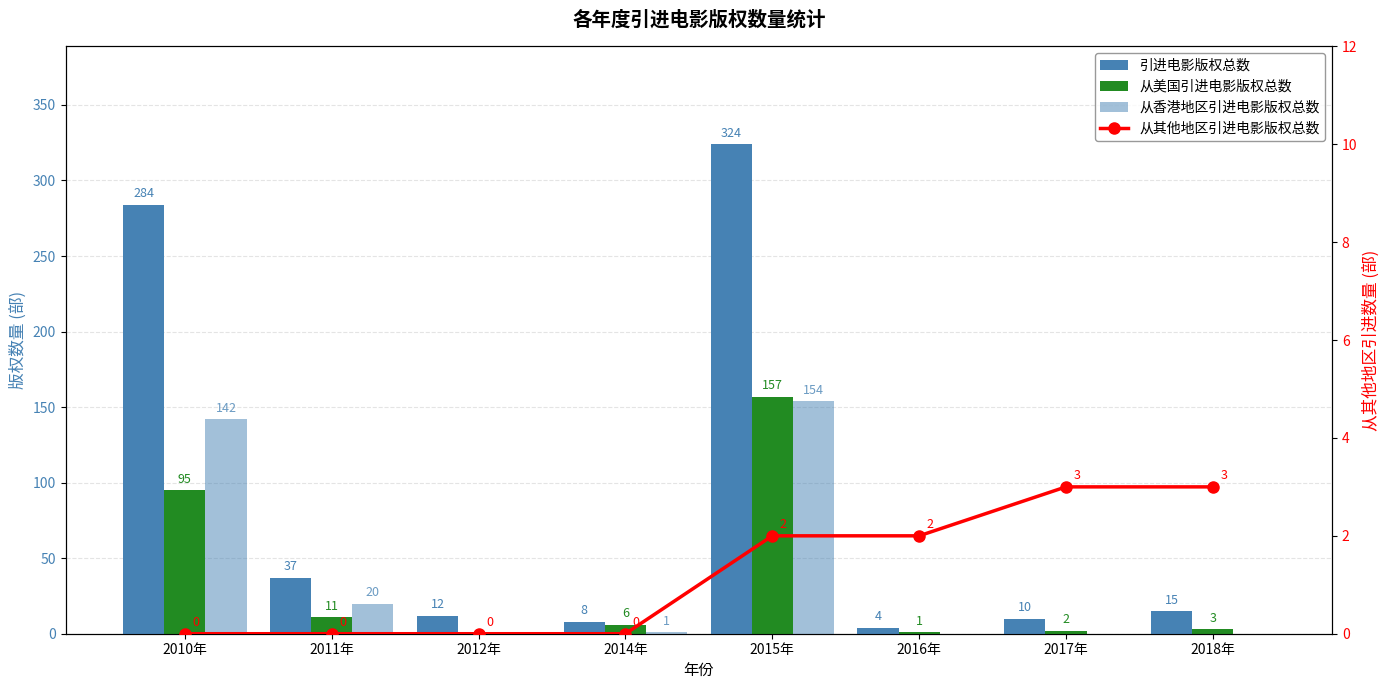

Is the value of 从香港地区引进电影版权总数 at 2012年 greater than the value of 引进电影版权总数 at 2010年?

No